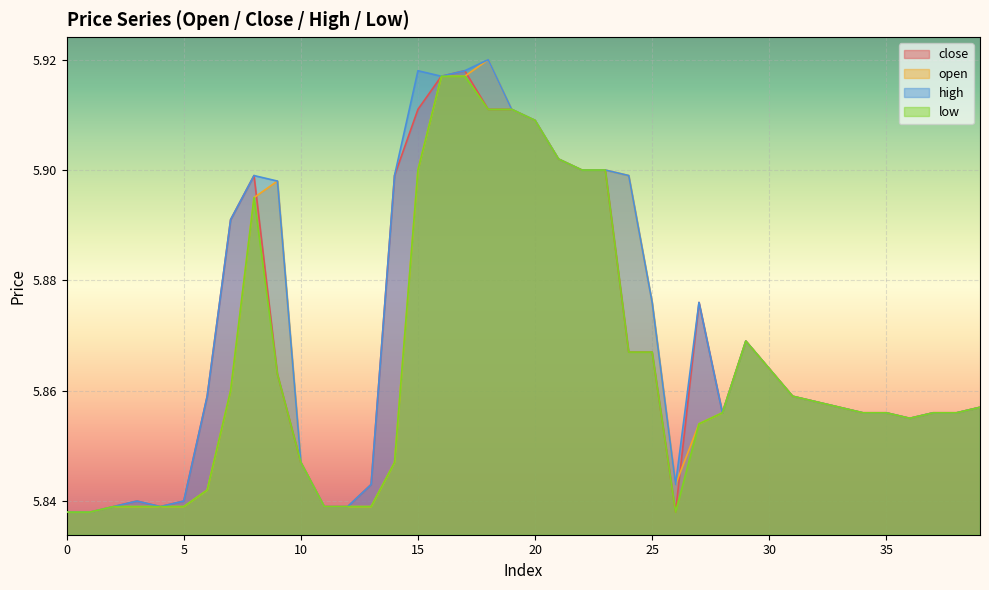

Rank the series by their average value, from lowest to highest.

low, open, close, high